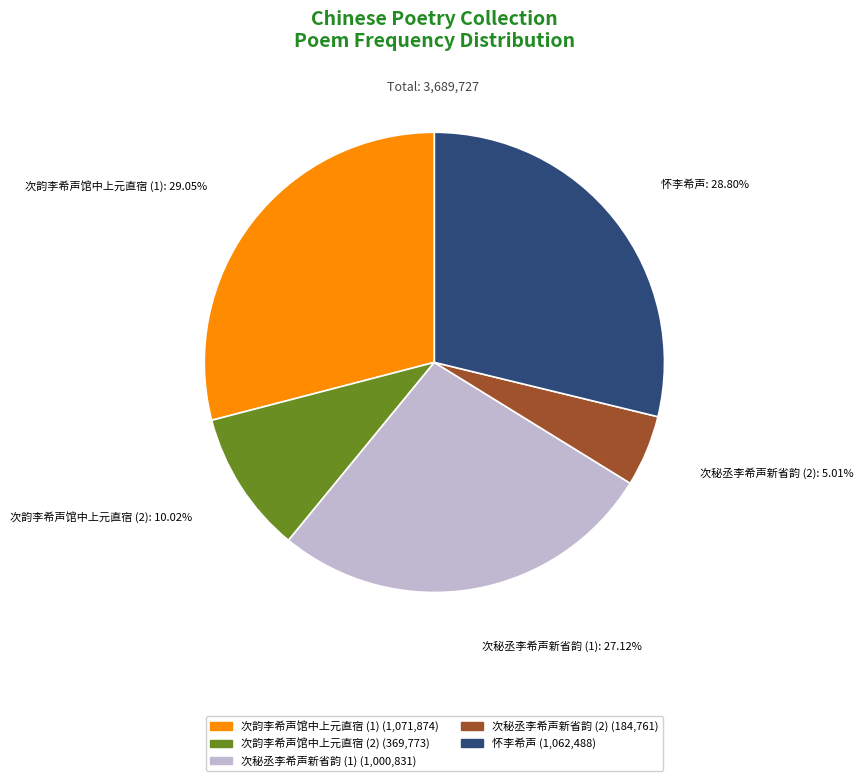

Do 次韵李希声馆中上元直宿 (1) and 次秘丞李希声新省韵 (1) together represent more than half of the pie?

Yes